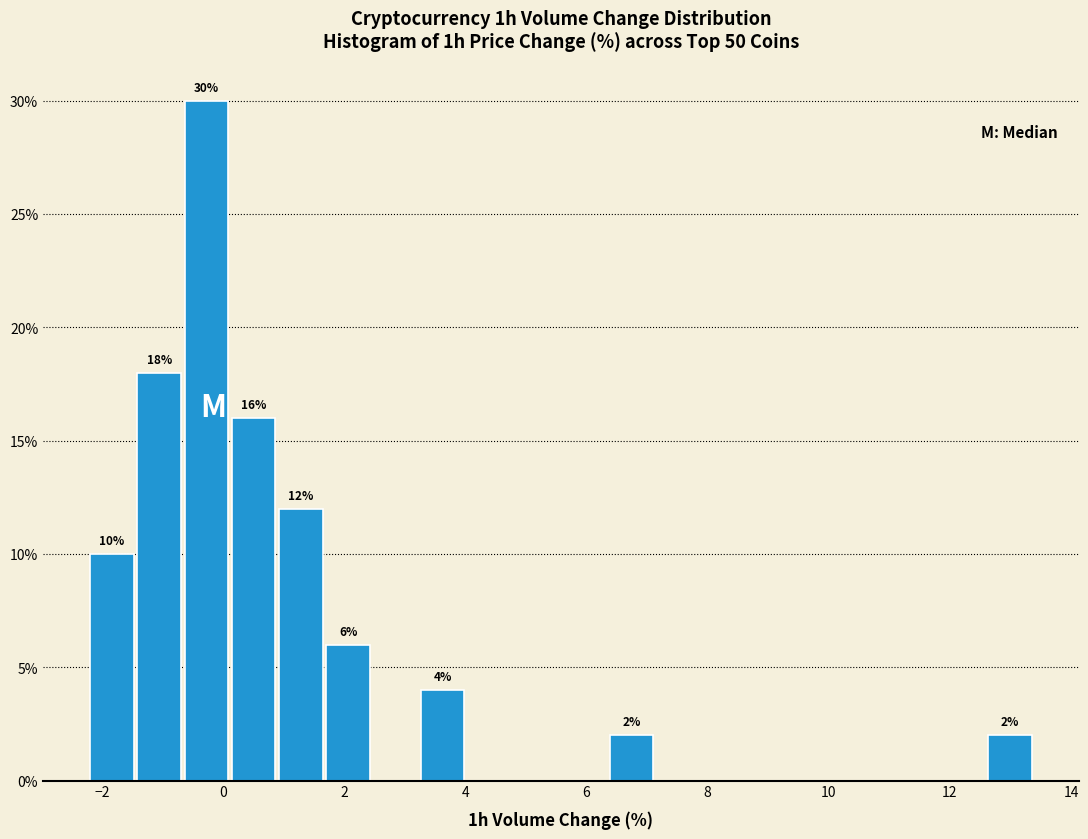

Read against the x-axis, roughly where is the centre of the tallest bar?

-0.2